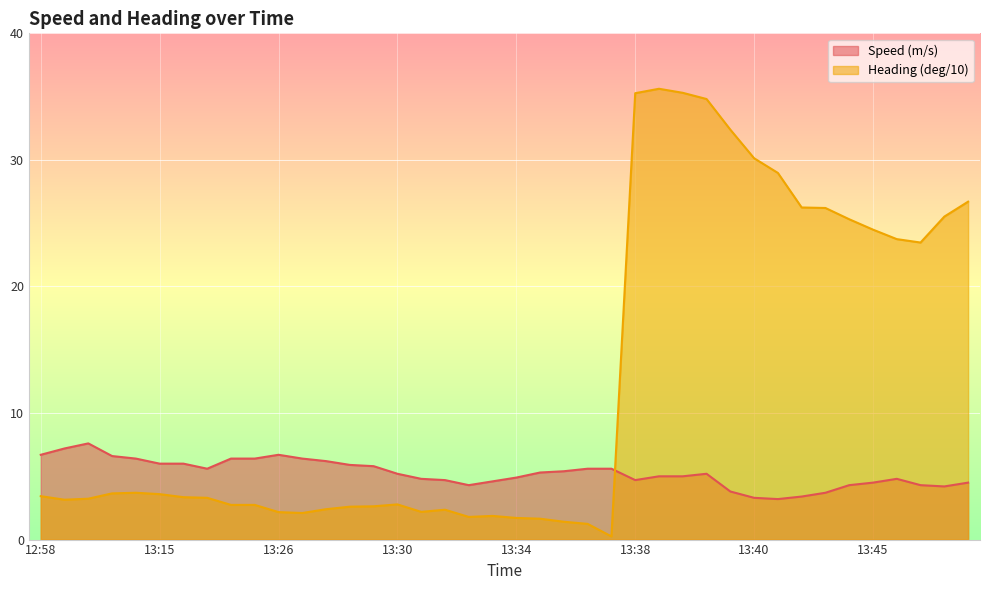

Which series has the widest spread of values?

Heading (deg/10)